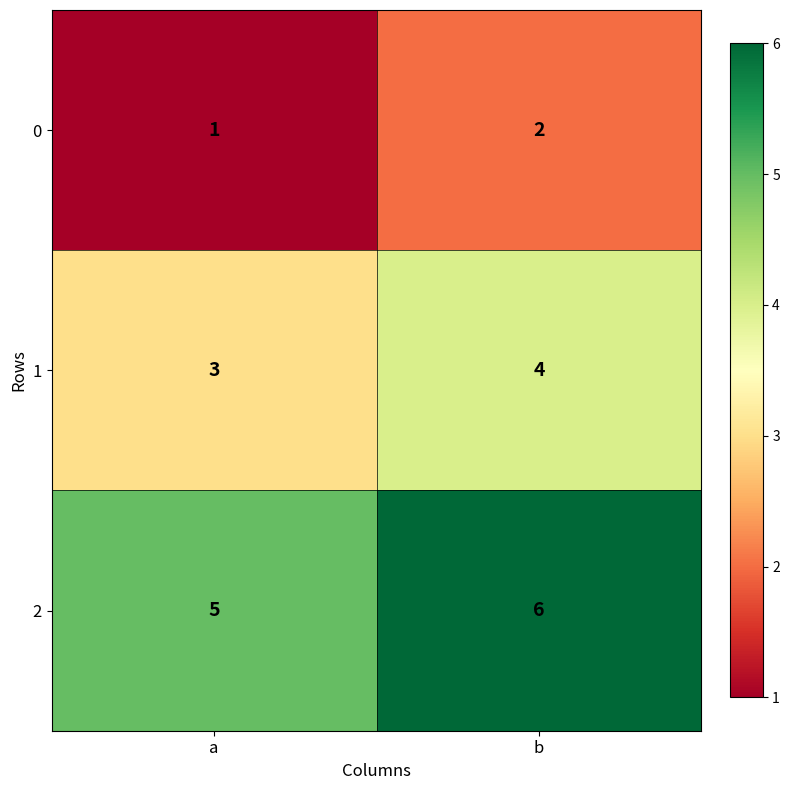

At which label is 1 closest to 3?

a